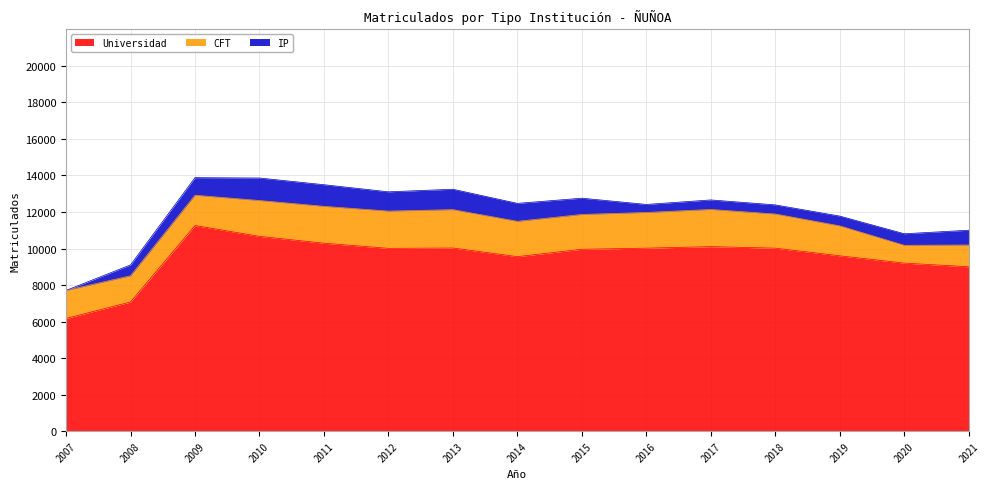

Which series has the widest spread of values?

Universidad